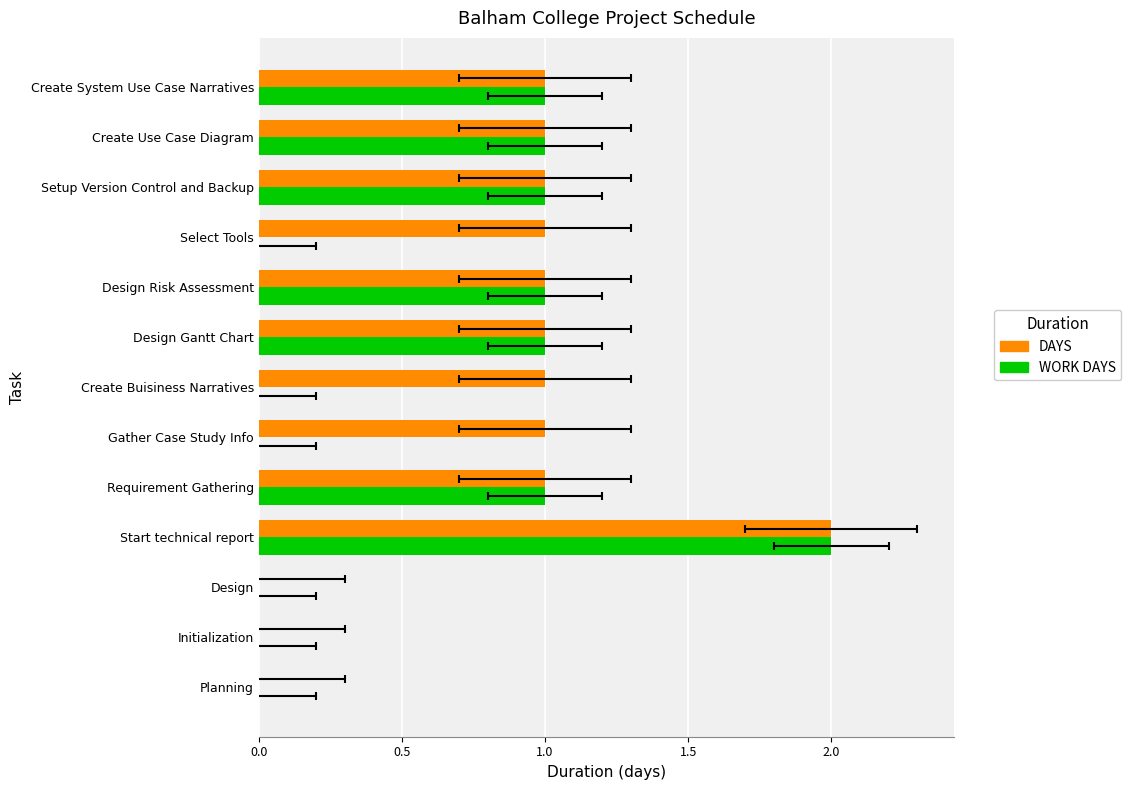

What is the sum of the DAYS values at Create Use Case Diagram and Create System Use Case Narratives?

2